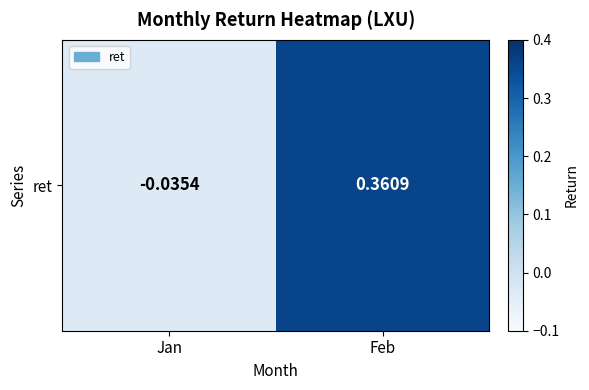

Rank the categories by value from highest to lowest.

Feb, Jan